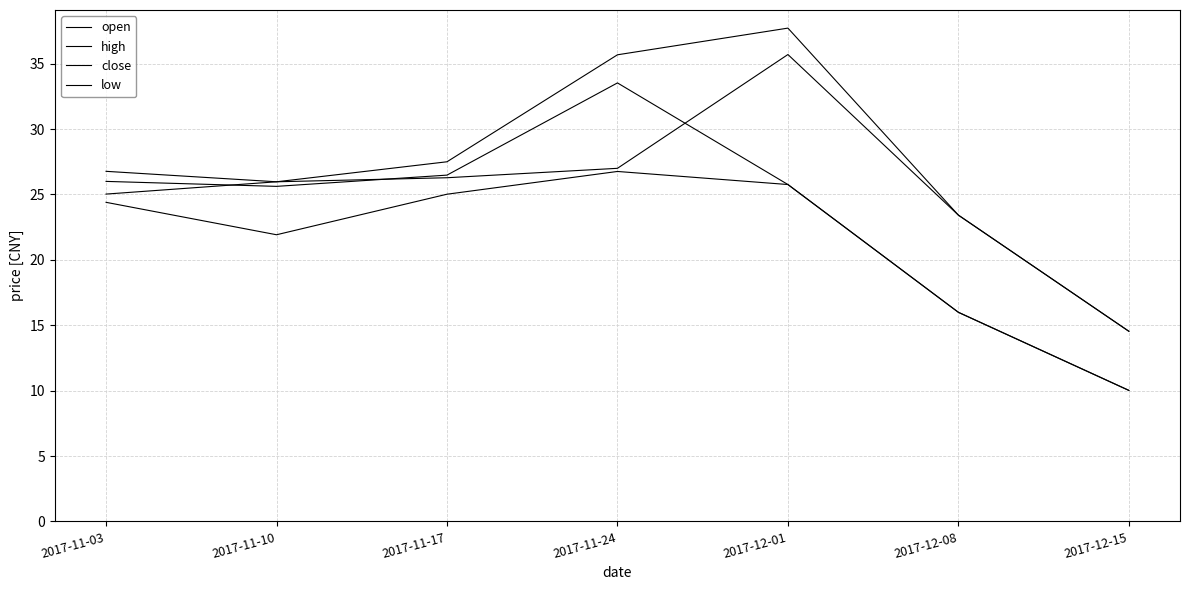

Reading left to right, extract all data points from this chart.

open: 26.0	25.6	26.5	33.5	25.8	16.0	10.0
high: 26.8	26.0	27.5	35.7	37.7	23.4	14.5
close: 25.0	26.0	26.3	27.0	35.7	23.4	14.5
low: 24.4	21.9	25.0	26.8	25.8	16.0	10.0